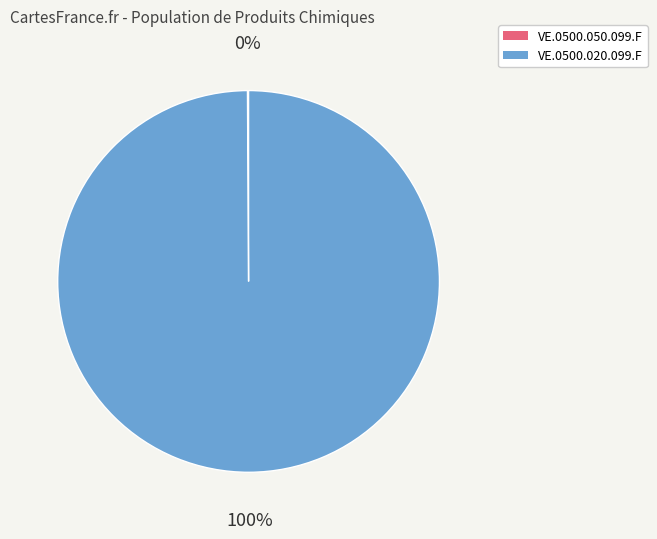

Which slice is the largest?

VE.0500.020.099.F